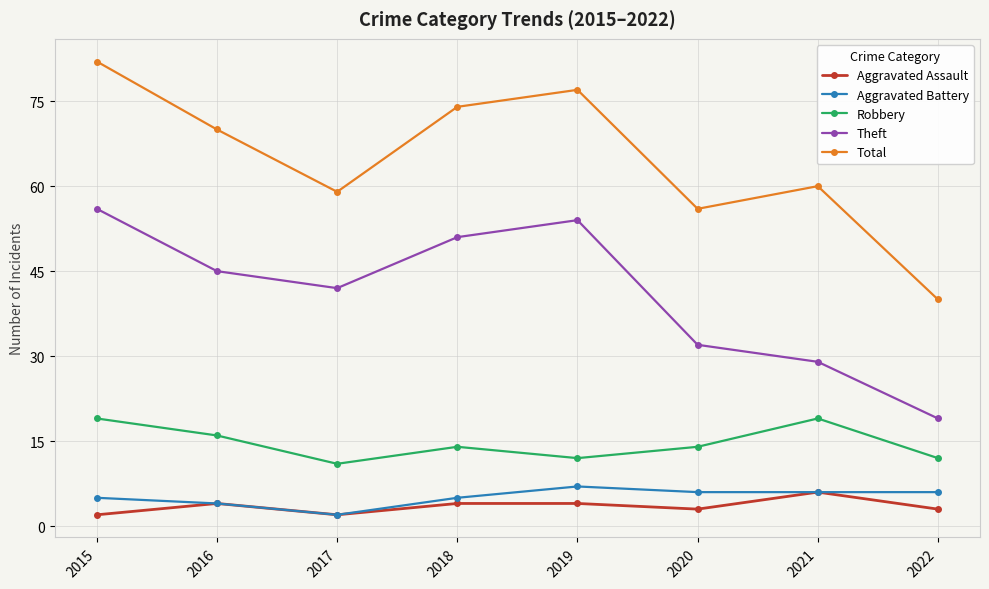

Rank the categories by Theft value from highest to lowest.

2015, 2019, 2018, 2016, 2017, 2020, 2021, 2022